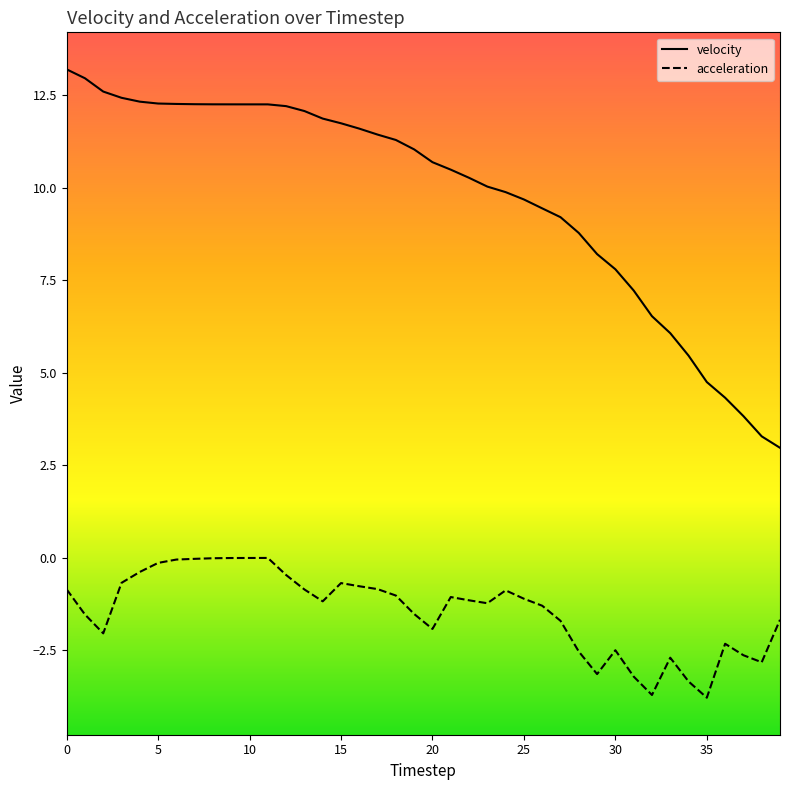

Rank the series by their average value, from highest to lowest.

velocity, acceleration